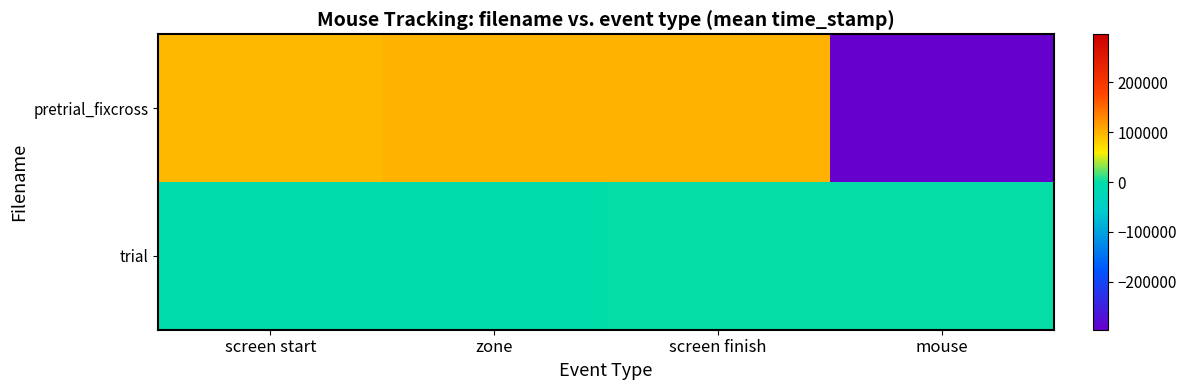

List the series in order of their peak value, lowest first.

trial, pretrial_fixcross